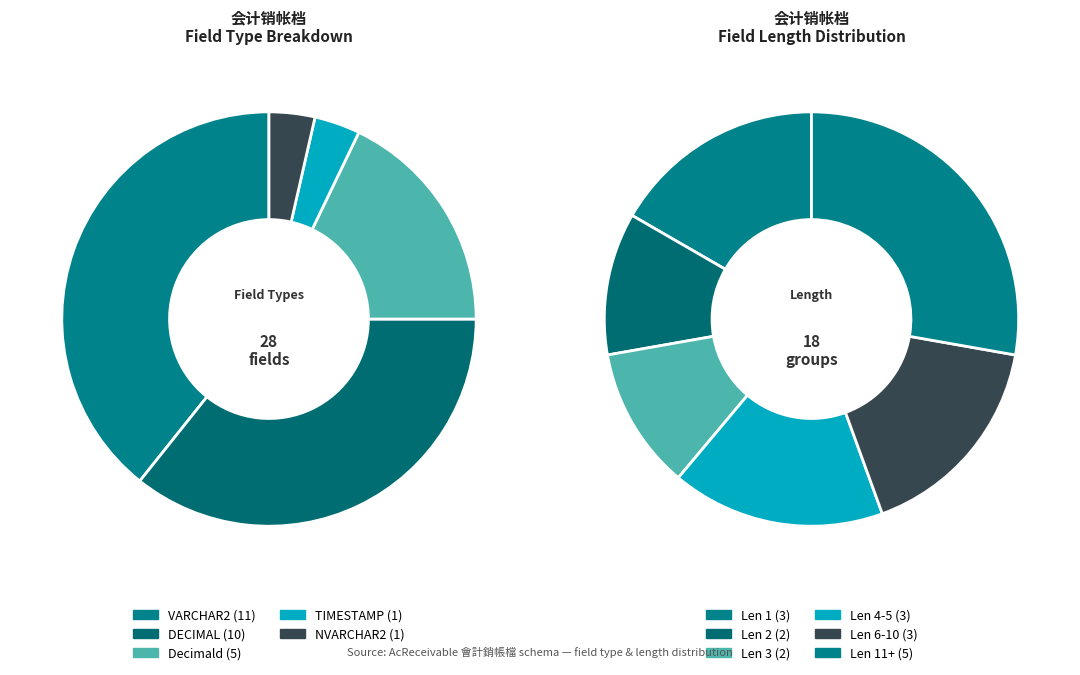

Is the sum of VARCHAR2 and VARCHAR2 greater than half?

No